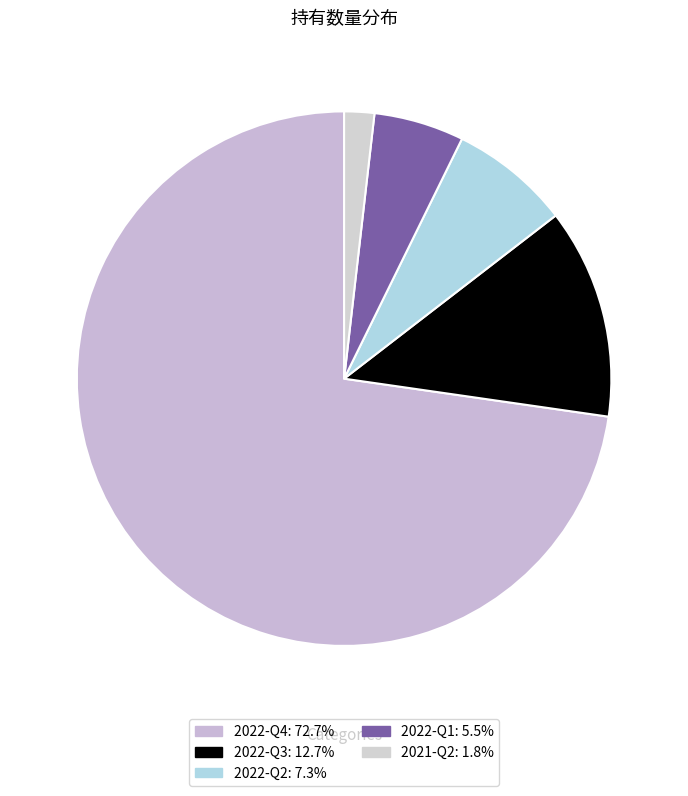

To the nearest percent, what is the difference between the 2022-Q3 and 2022-Q2 slice percentages?

5%